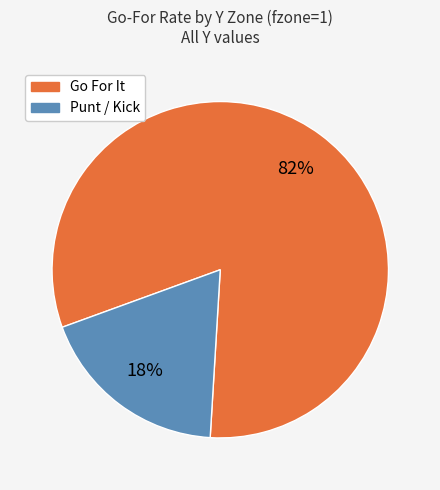

To the nearest percent, what is the average slice percentage?

50%